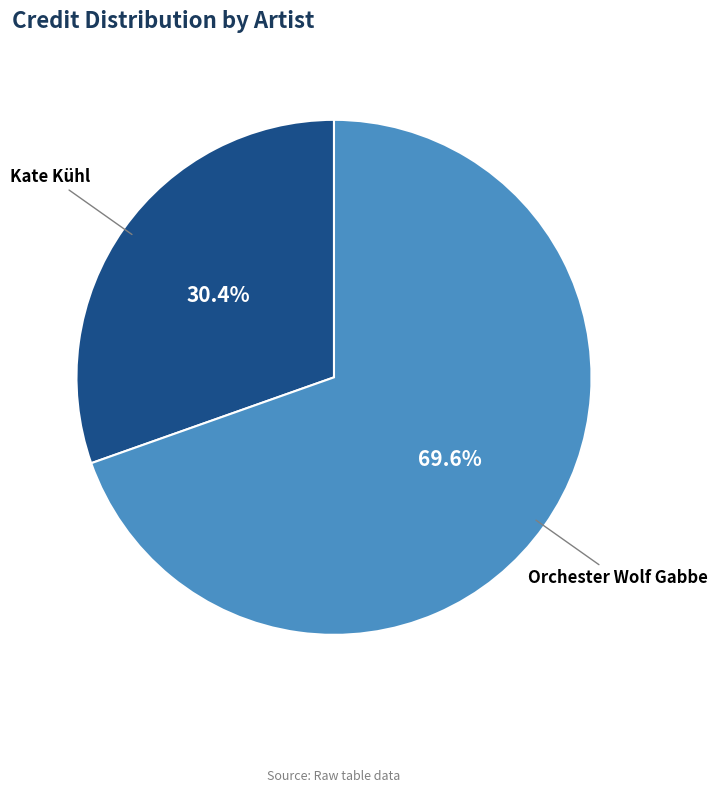

What percentage is NOT represented by Orchester Wolf Gabbe?

30.4%